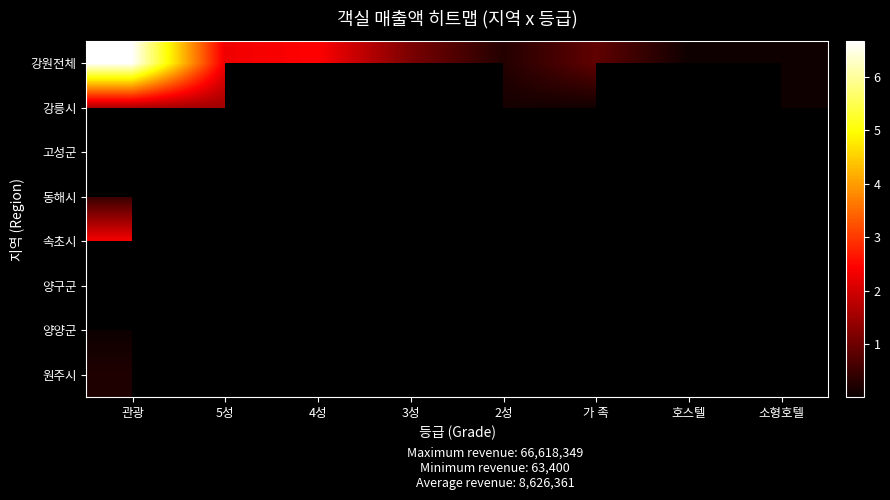

Count the number of categories in the chart.

8